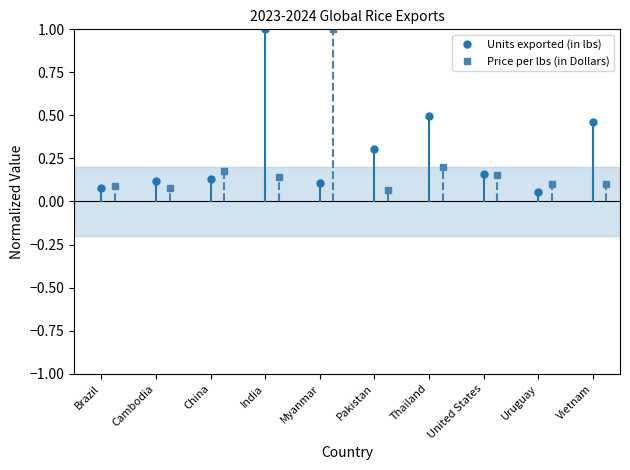

What are all the series names shown in the legend?

Units exported (in lbs), Price per lbs (in Dollars)